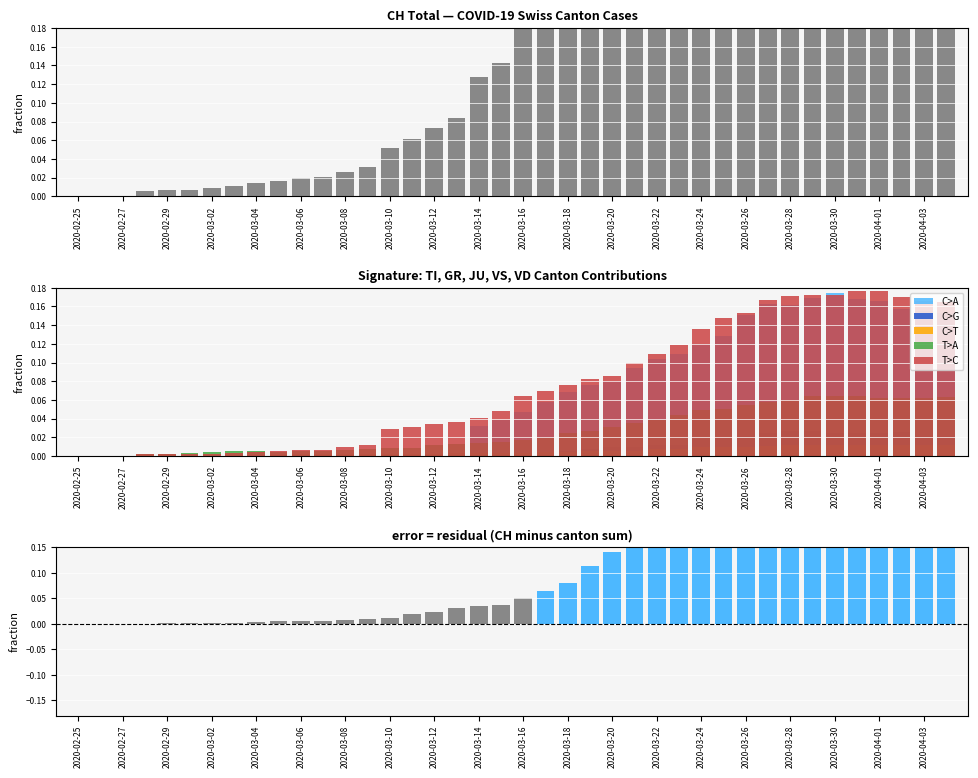

Is the value of TI at 2020-03-27 greater than the value of VS at 2020-03-06?

Yes